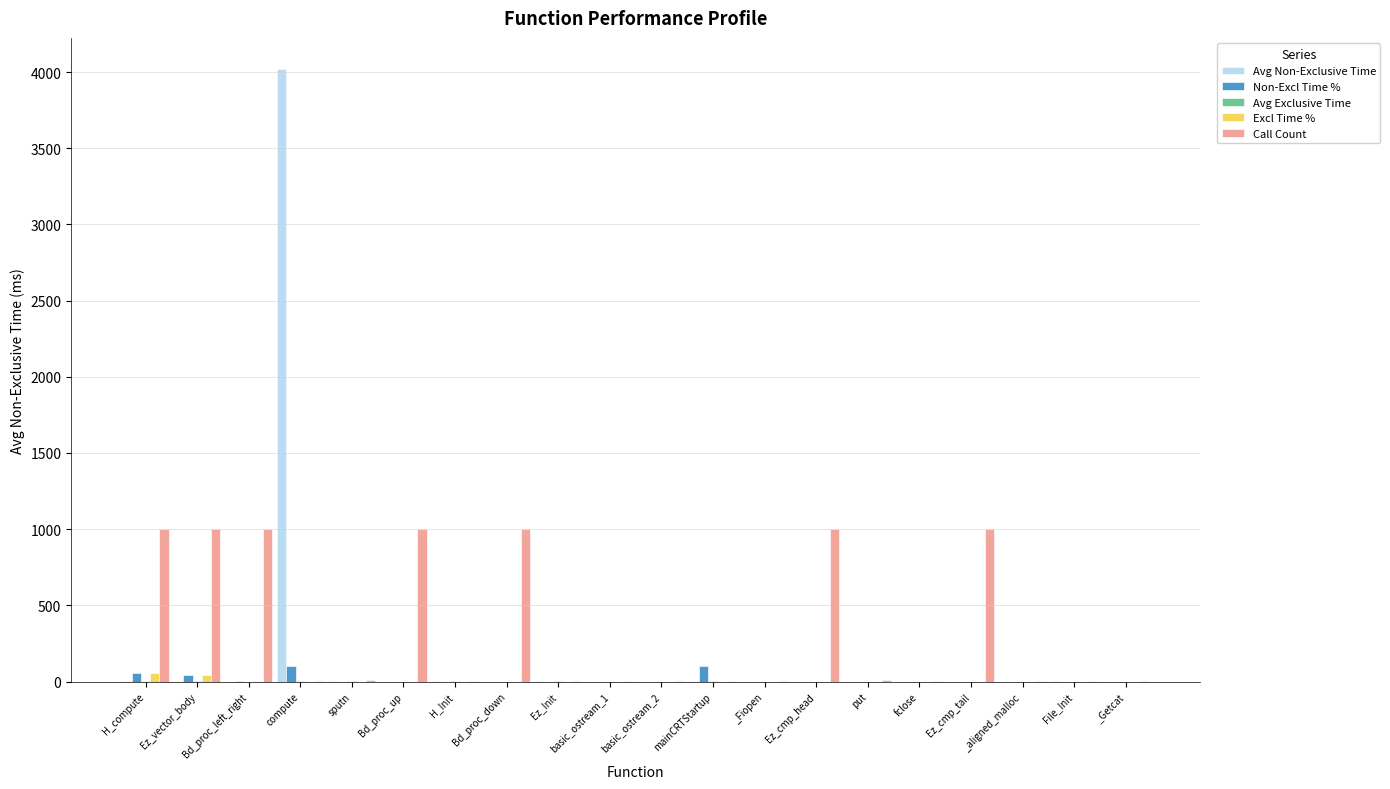

Which series changed the most between H_Init and Bd_proc_down?

Call Count